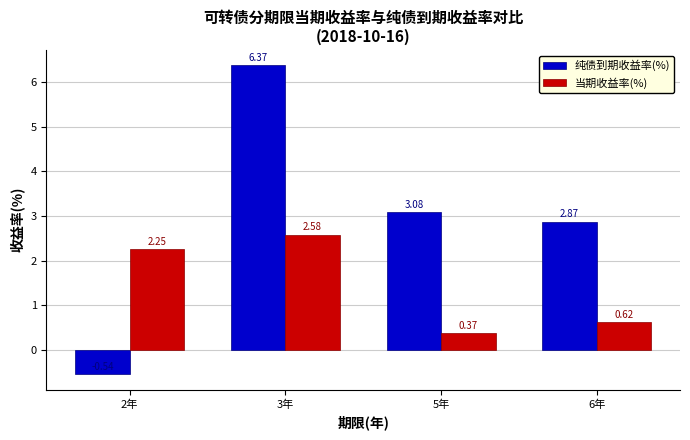

What is the label of the 2nd bar from the left?

3年